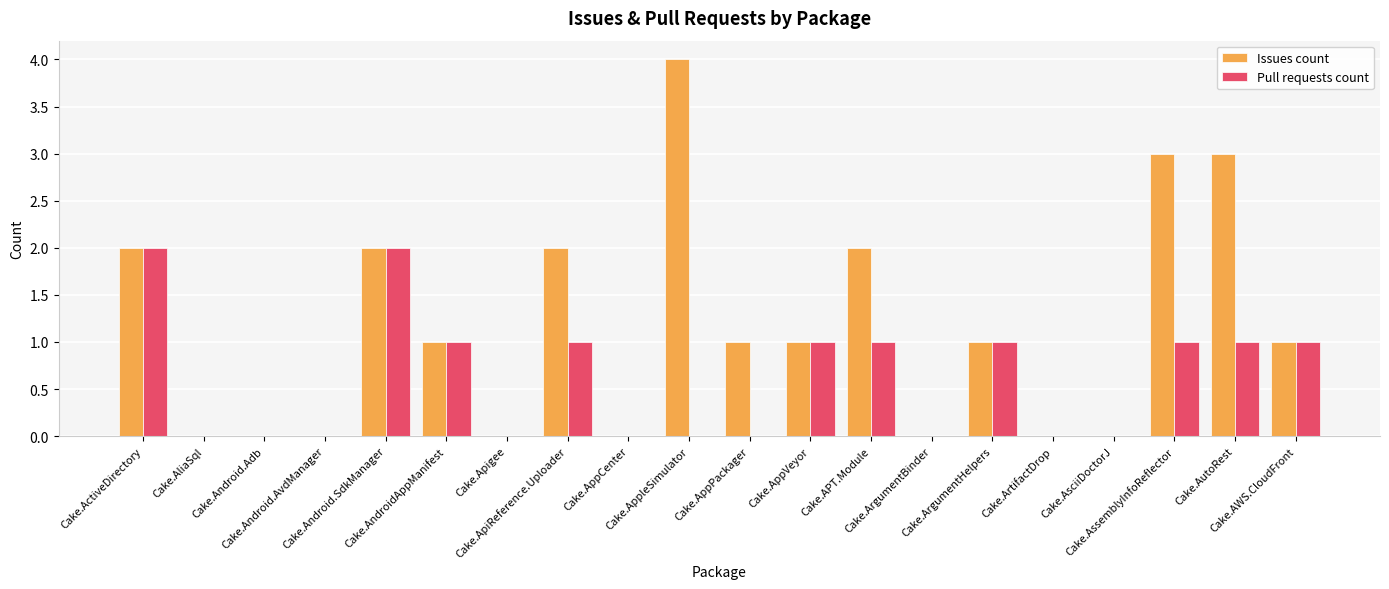

Reading left to right, what are all the values shown in this chart?

Issues count: Cake.ActiveDirectory=2	Cake.AliaSql=0	Cake.Android.Adb=0	Cake.Android.AvdManager=0	Cake.Android.SdkManager=2	Cake.AndroidAppManifest=1	Cake.Apigee=0	Cake.ApiReference.Uploader=2	Cake.AppCenter=0	Cake.AppleSimulator=4	Cake.AppPackager=1	Cake.AppVeyor=1	Cake.APT.Module=2	Cake.ArgumentBinder=0	Cake.ArgumentHelpers=1	Cake.ArtifactDrop=0	Cake.AsciiDoctorJ=0	Cake.AssemblyInfoReflector=3	Cake.AutoRest=3	Cake.AWS.CloudFront=1
Pull requests count: Cake.ActiveDirectory=2	Cake.AliaSql=0	Cake.Android.Adb=0	Cake.Android.AvdManager=0	Cake.Android.SdkManager=2	Cake.AndroidAppManifest=1	Cake.Apigee=0	Cake.ApiReference.Uploader=1	Cake.AppCenter=0	Cake.AppleSimulator=0	Cake.AppPackager=0	Cake.AppVeyor=1	Cake.APT.Module=1	Cake.ArgumentBinder=0	Cake.ArgumentHelpers=1	Cake.ArtifactDrop=0	Cake.AsciiDoctorJ=0	Cake.AssemblyInfoReflector=1	Cake.AutoRest=1	Cake.AWS.CloudFront=1